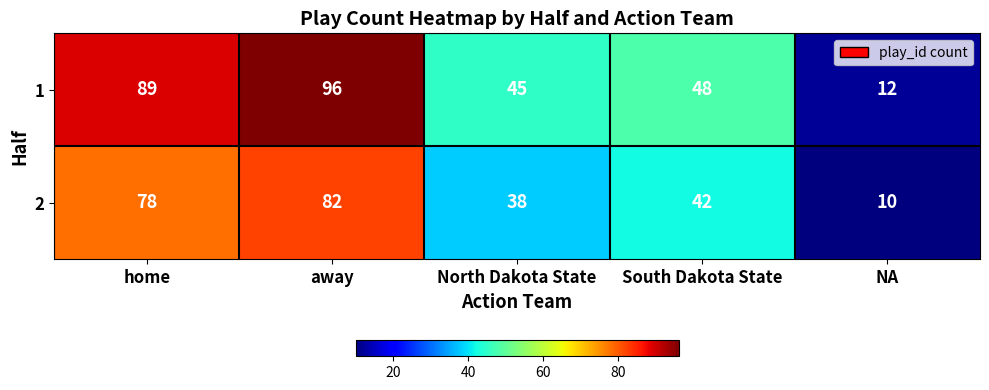

What is the minimum value for 1?

12